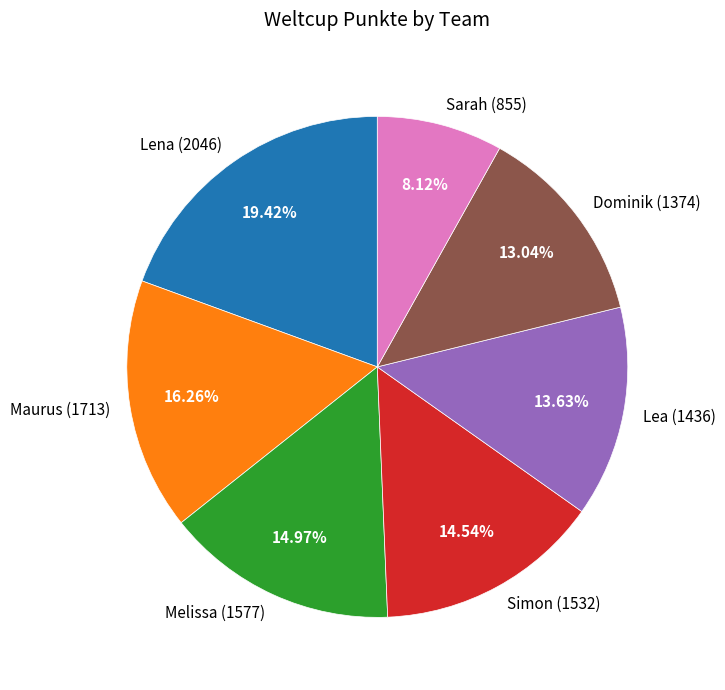

What is the ratio of the value at Maurus to the value at Simon?

1.1